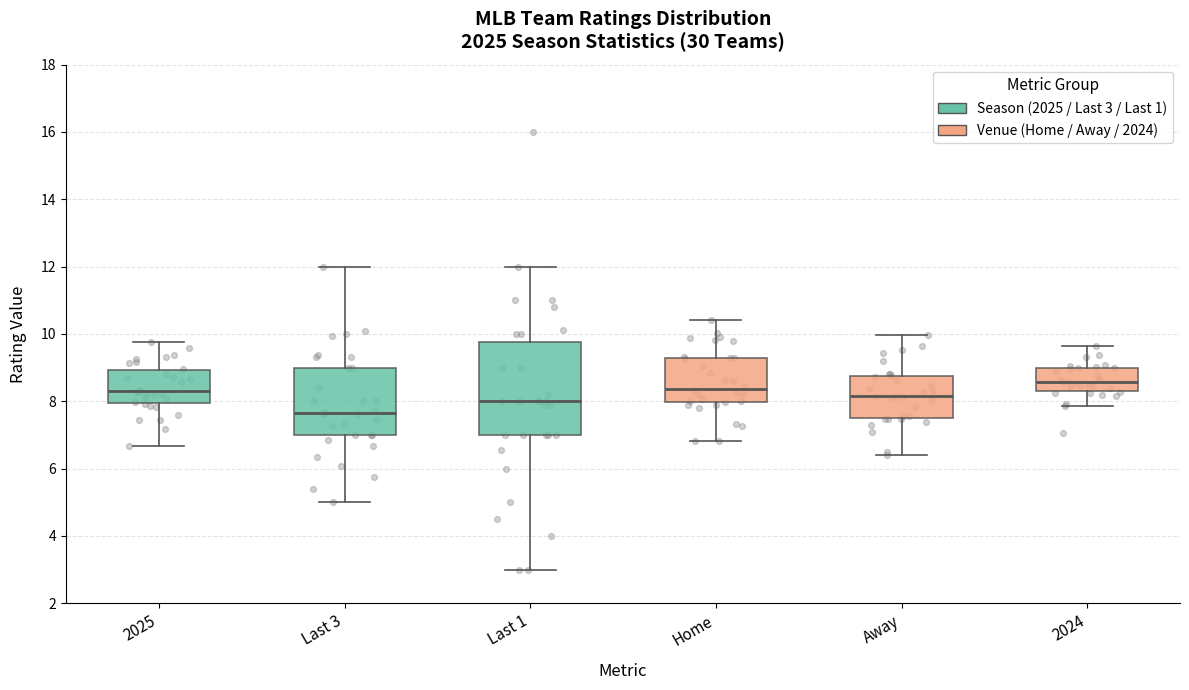

Which box is the tallest, from its lower edge to its upper edge?

Last 1